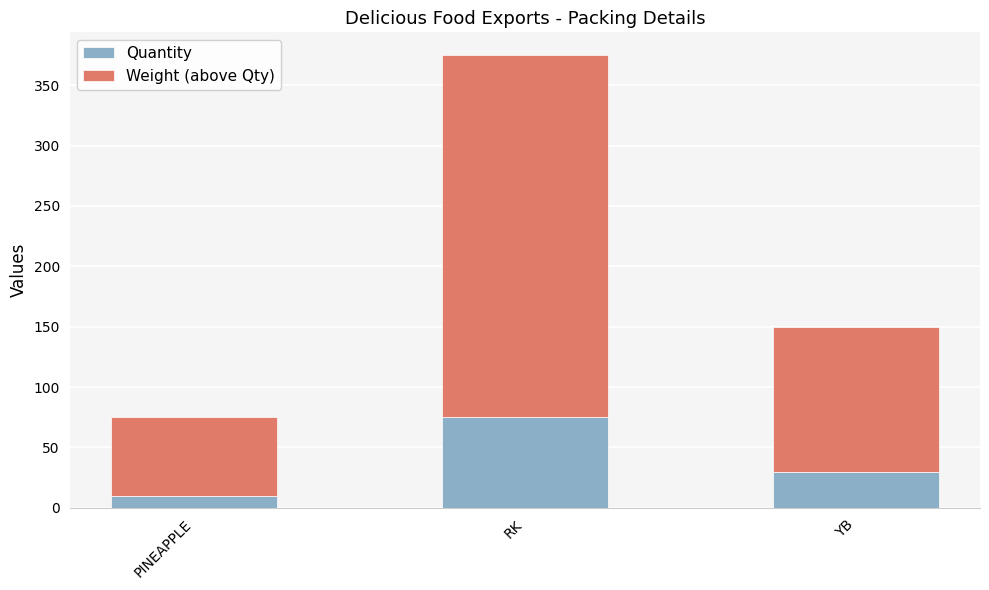

What is the difference between the maximum and second lowest values in the Quantity series?

45